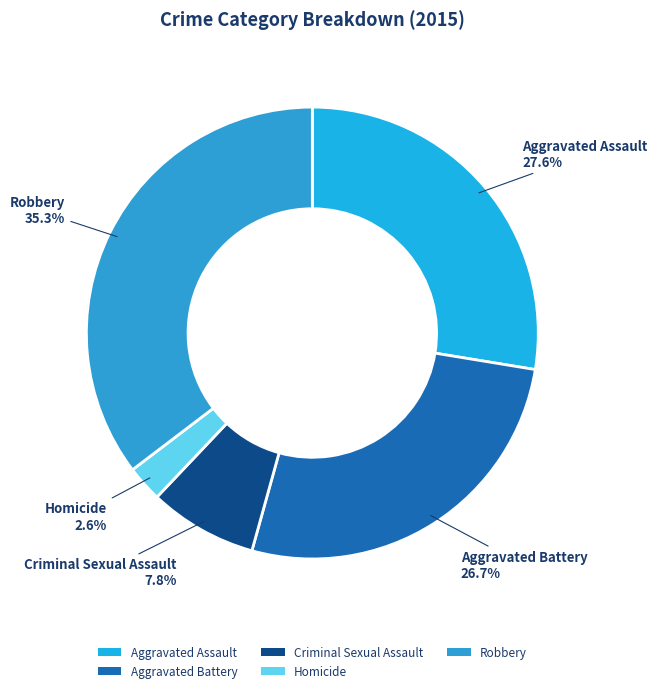

Do Criminal Sexual Assault and Aggravated Battery together represent more than half of the pie?

No